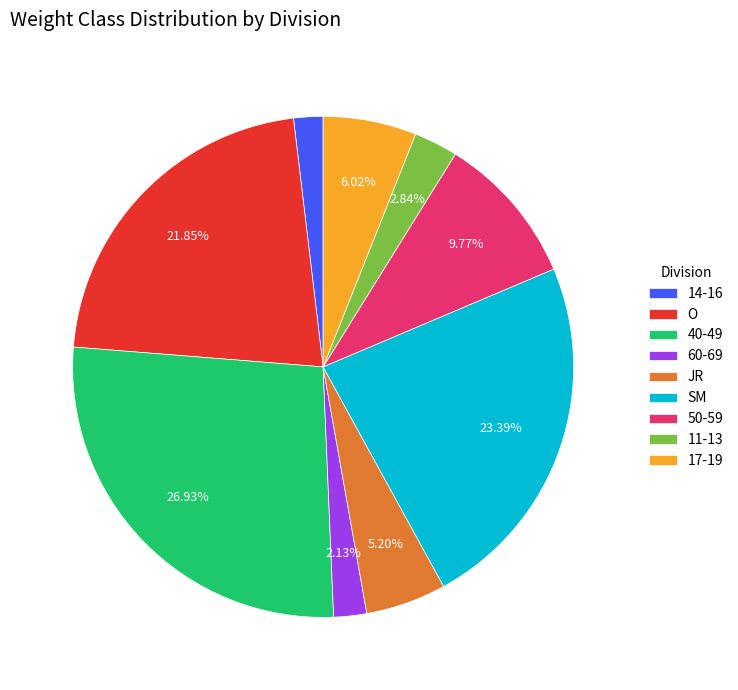

Which slice is the largest?

40-49